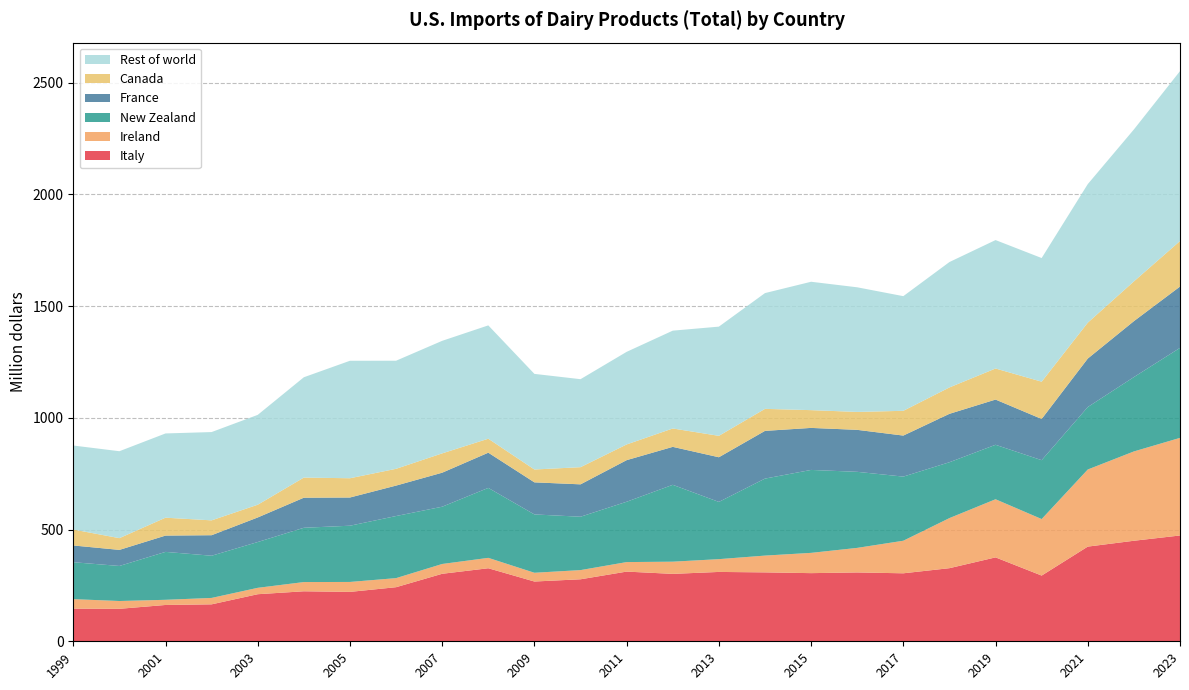

Reading left to right, what are all the values shown in this chart?

Italy: 1999=146.0	2000=145.3	2001=162.5	2002=165.3	2003=210.6	2004=223.7	2005=221.0	2006=242.0	2007=302.0	2008=326.8	2009=267.4	2010=277.4	2011=311.8	2012=301.6	2013=310.3	2014=308.3	2015=304.9	2016=308.0	2017=304.2	2018=327.1	2019=375.4	2020=294.0	2021=423.6	2022=449.8	2023=473.4
Ireland: 1999=42.6	2000=34.9	2001=23.1	2002=28.7	2003=28.6	2004=41.3	2005=44.5	2006=40.6	2007=43.9	2008=46.5	2009=39.2	2010=41.1	2011=42.6	2012=54.6	2013=57.2	2014=75.1	2015=90.7	2016=109.9	2017=145.7	2018=224.1	2019=260.1	2020=252.9	2021=345.0	2022=399.6	2023=436.7
New Zealand: 1999=165.2	2000=156.8	2001=214.4	2002=188.8	2003=204.9	2004=242.9	2005=251.6	2006=277.8	2007=256.2	2008=313.0	2009=261.0	2010=238.8	2011=269.9	2012=343.9	2013=256.1	2014=344.5	2015=371.1	2016=340.3	2017=286.9	2018=249.9	2019=243.7	2020=263.4	2021=279.5	2022=332.7	2023=402.7
France: 1999=74.9	2000=71.9	2001=72.9	2002=91.8	2003=109.9	2004=134.5	2005=126.2	2006=136.2	2007=152.2	2008=157.5	2009=143.5	2010=144.9	2011=186.1	2012=169.8	2013=199.8	2014=213.5	2015=188.0	2016=187.8	2017=183.6	2018=216.6	2019=202.3	2020=184.4	2021=216.9	2022=250.2	2023=274.3
Canada: 1999=71.3	2000=52.6	2001=80.1	2002=66.5	2003=57.0	2004=90.1	2005=86.2	2006=75.1	2007=86.5	2008=62.6	2009=57.5	2010=76.8	2011=70.3	2012=82.3	2013=95.8	2014=98.5	2015=79.5	2016=80.2	2017=110.8	2018=118.1	2019=139.0	2020=166.8	2021=160.5	2022=177.9	2023=203.7
Rest of world: 1999=375.9	2000=388.9	2001=376.9	2002=395.0	2003=402.0	2004=448.8	2005=525.6	2006=483.6	2007=503.5	2008=507.0	2009=427.8	2010=393.7	2011=414.3	2012=437.6	2013=488.6	2014=518.0	2015=574.4	2016=557.6	2017=513.0	2018=561.0	2019=574.6	2020=553.2	2021=620.0	2022=679.8	2023=760.2